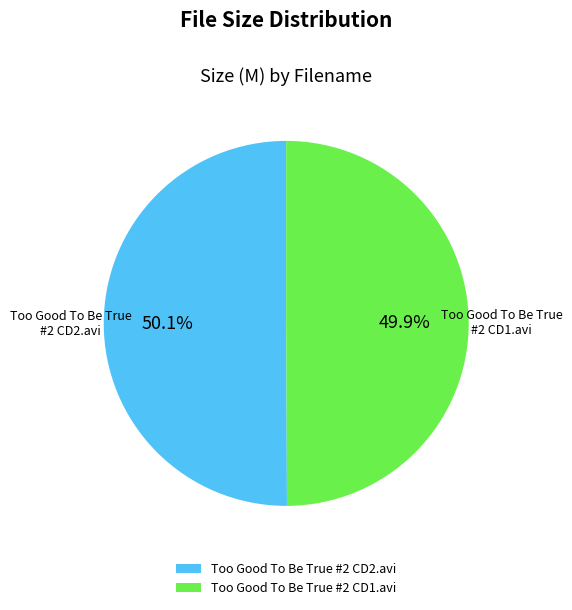

What is the ratio of the value at Too Good To Be True #2 CD2.avi to the value at Too Good To Be True #2 CD1.avi?

1.0